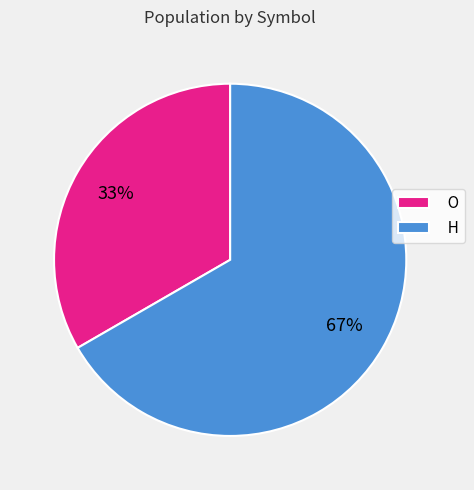

Do H and O together represent more than half of the pie?

Yes